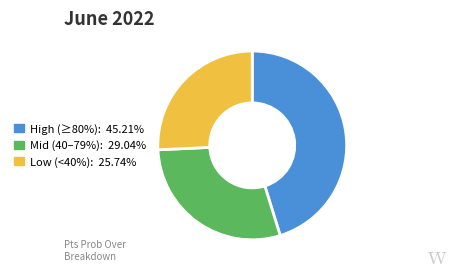

Is there a majority slice in this chart?

No